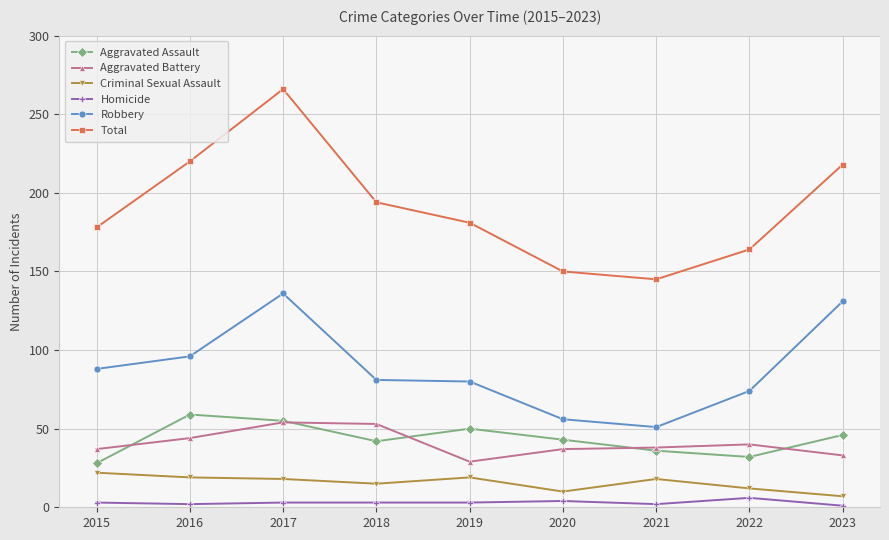

True or false: Total and Aggravated Battery cross at least once.

False